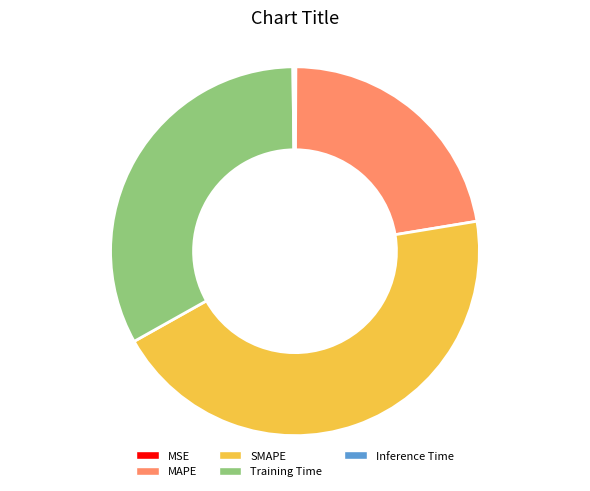

Is there any slice that represents more than half of the pie?

No